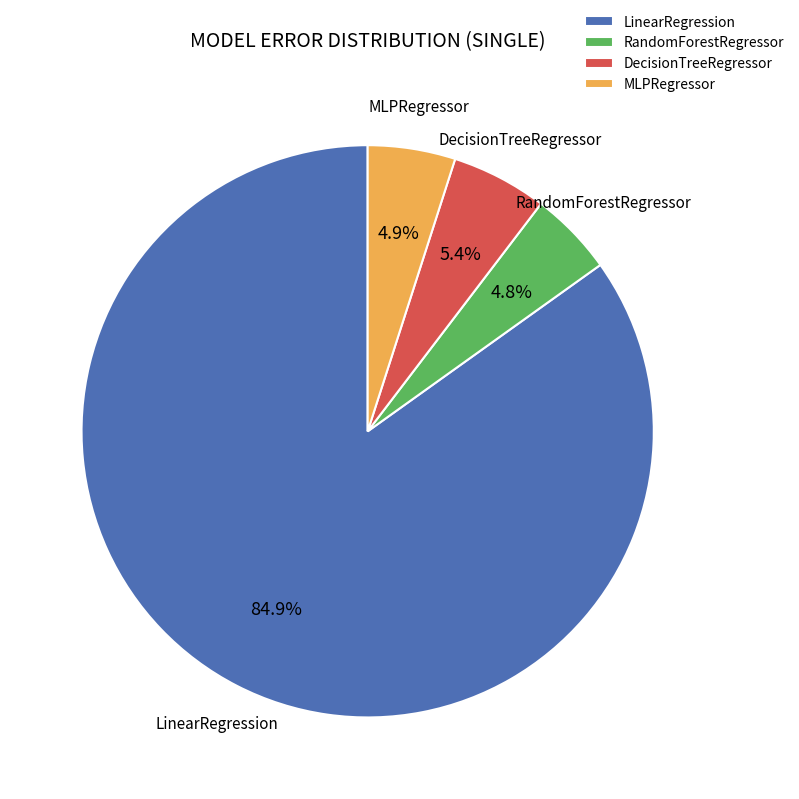

Is the sum of DecisionTreeRegressor and LinearRegression greater than half?

Yes